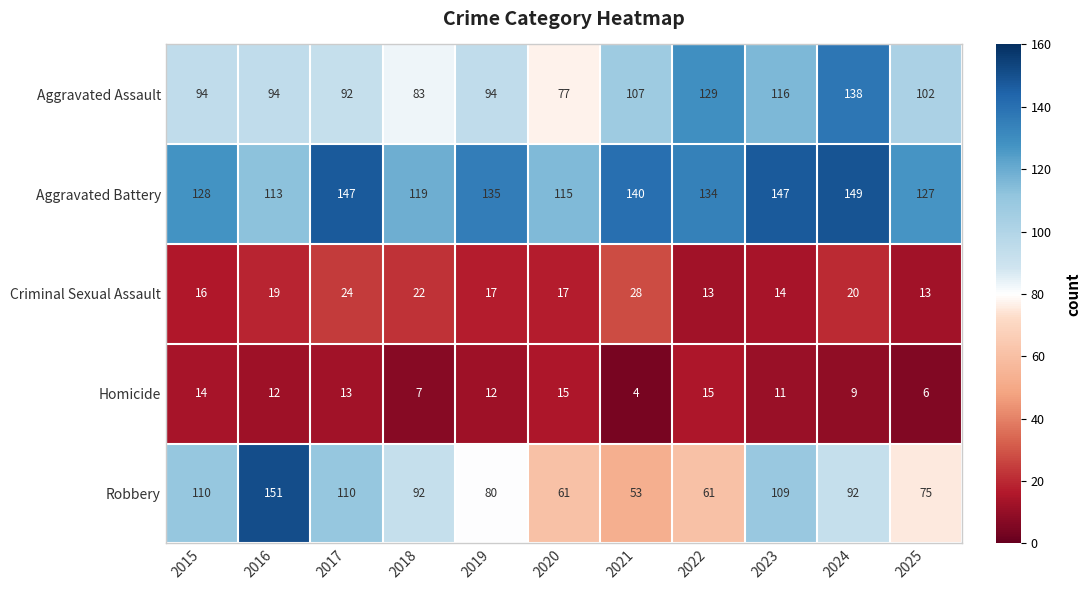

What is the difference between the second highest and minimum values in the Robbery series?

57